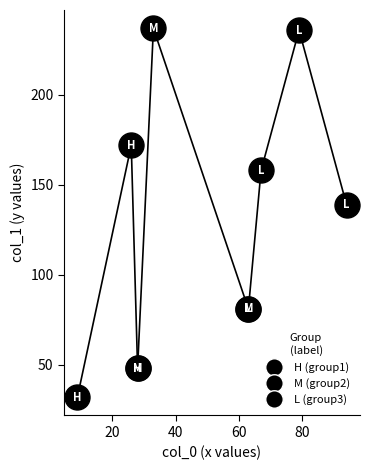

Between 67 and 28, which is larger?

67